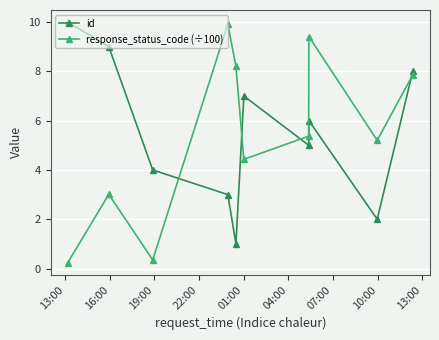

In id, how many points are lower than both neighbors (excluding endpoints)?

3